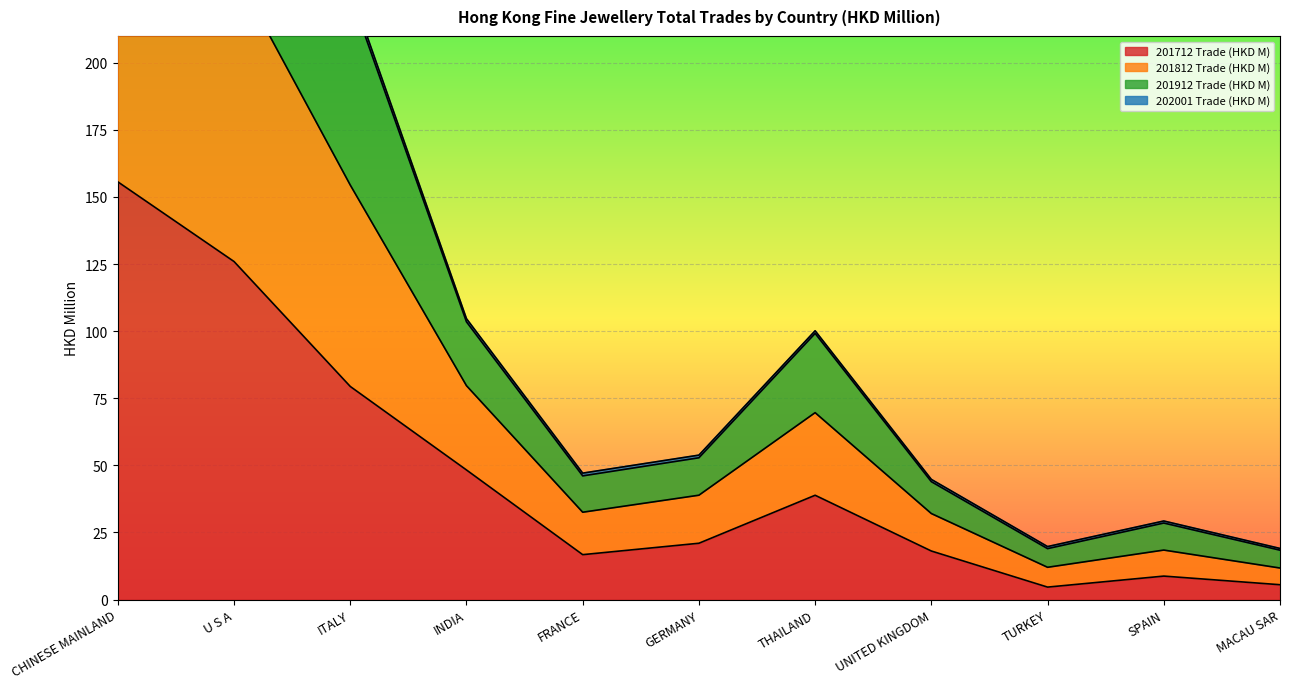

What is the highest value of the 201712 Trade (HKD M) series?

155.6